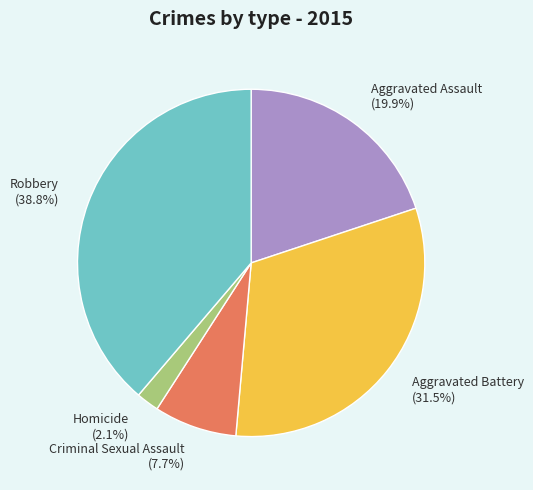

What percentage do Robbery and Aggravated Assault together represent?

58.7%